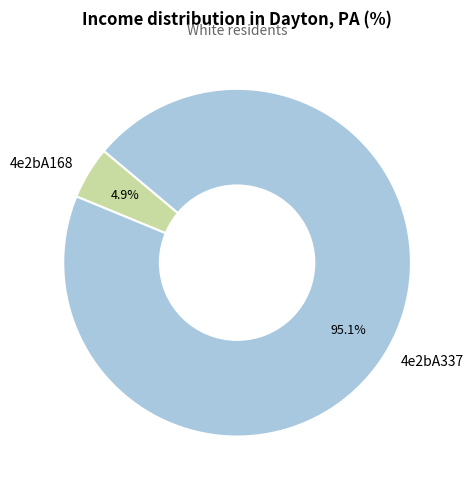

What is the total percentage of 4e2bA168 and 4e2bA337?

100.0%